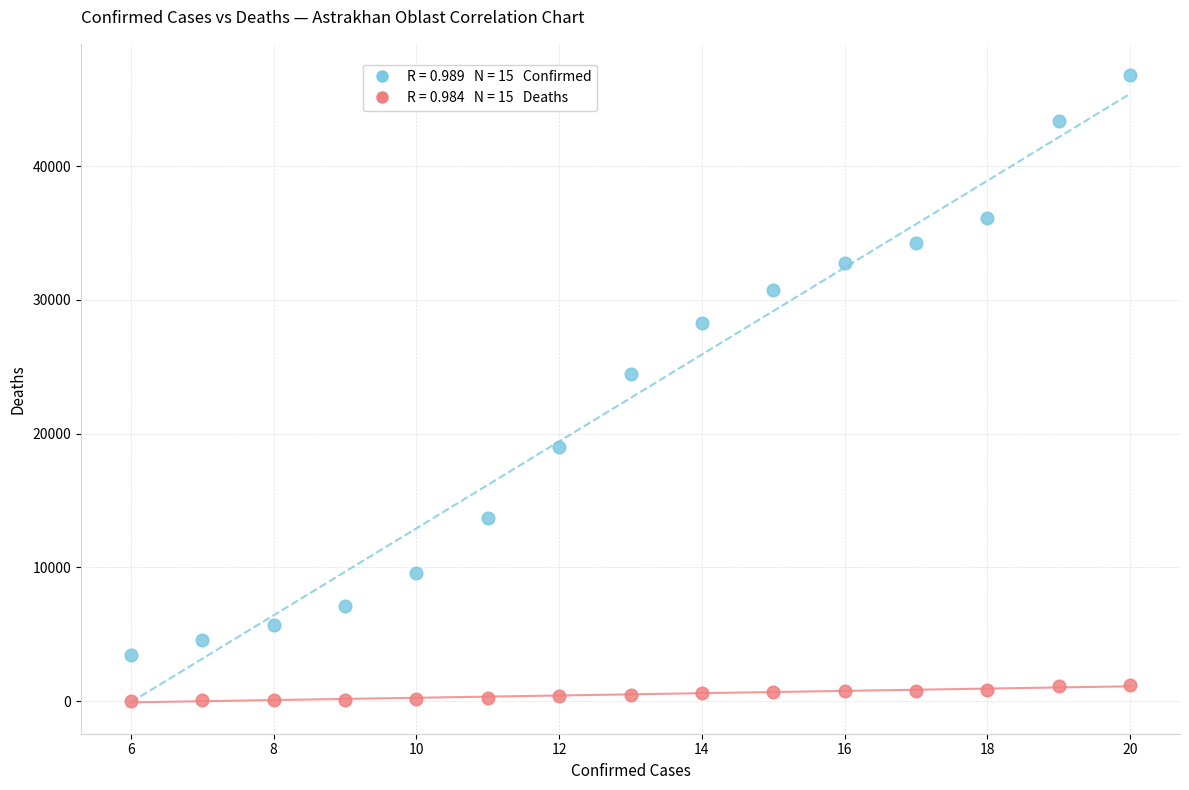

Across all data points, what is the range of X values (max minus min)?

14